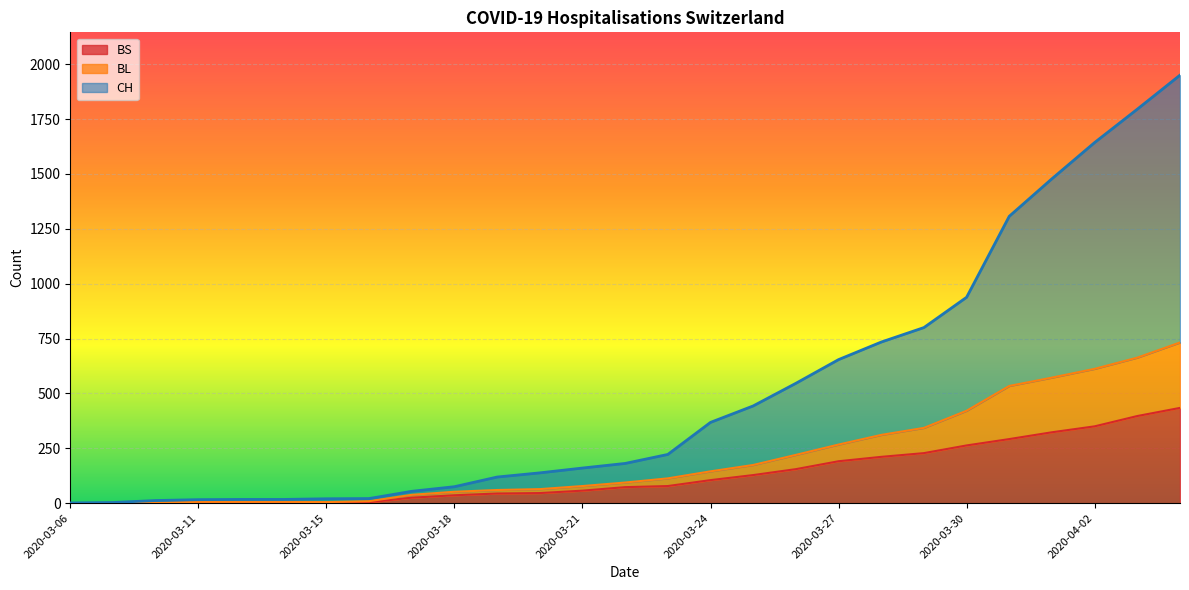

Between 2020-03-06 and 2020-03-22, which is larger?

2020-03-22